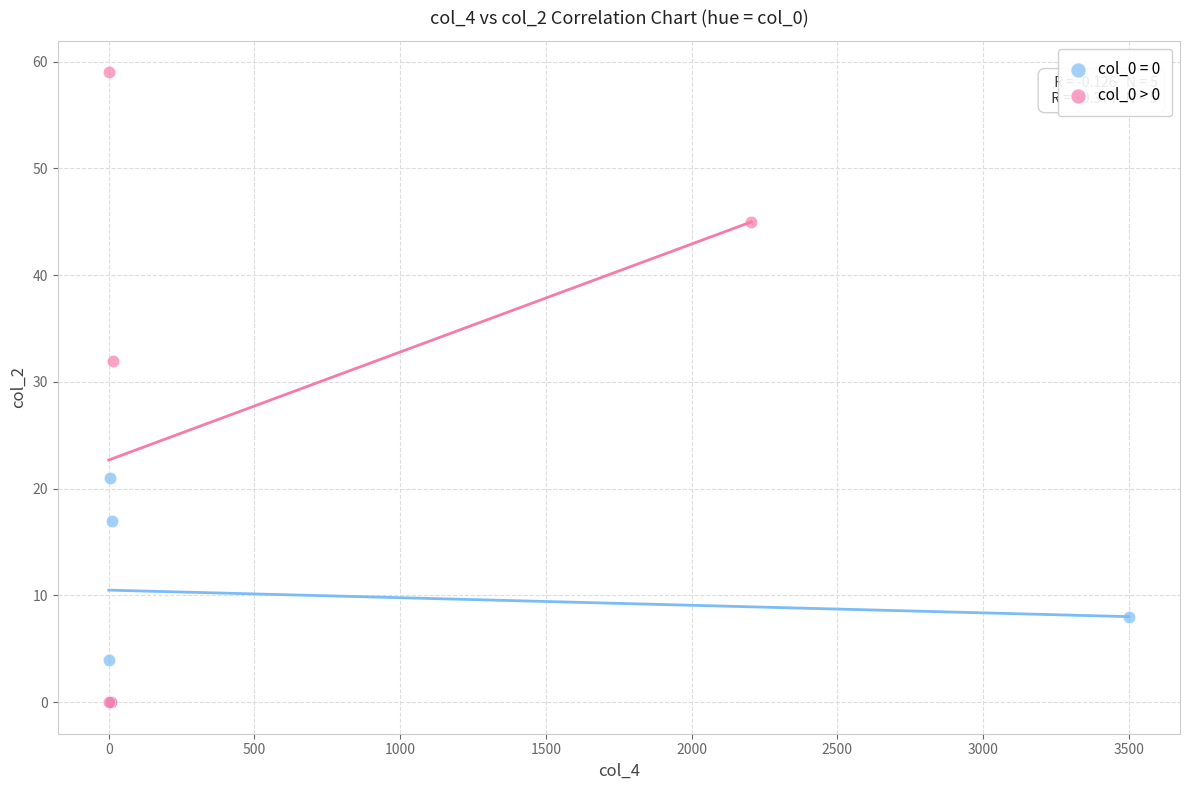

Which series has the widest spread of Y values?

col_0 > 0